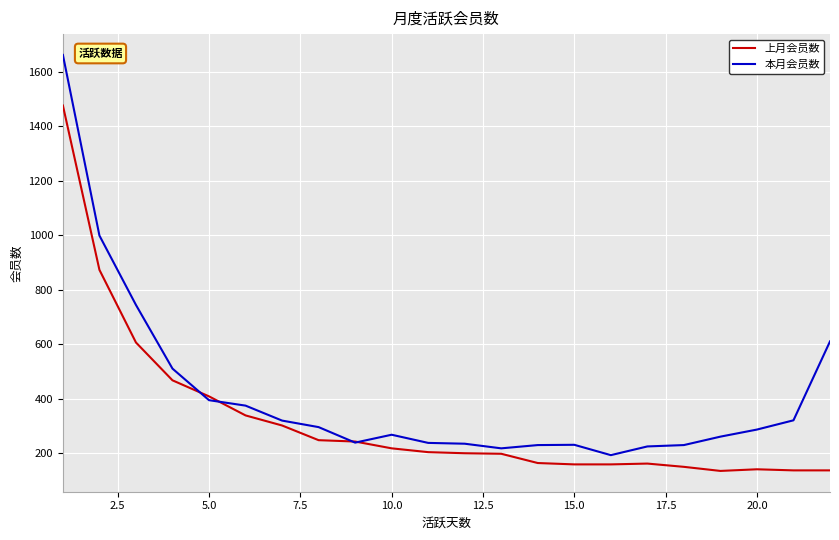

List the series in order of their peak value, lowest first.

上月会员数, 本月会员数